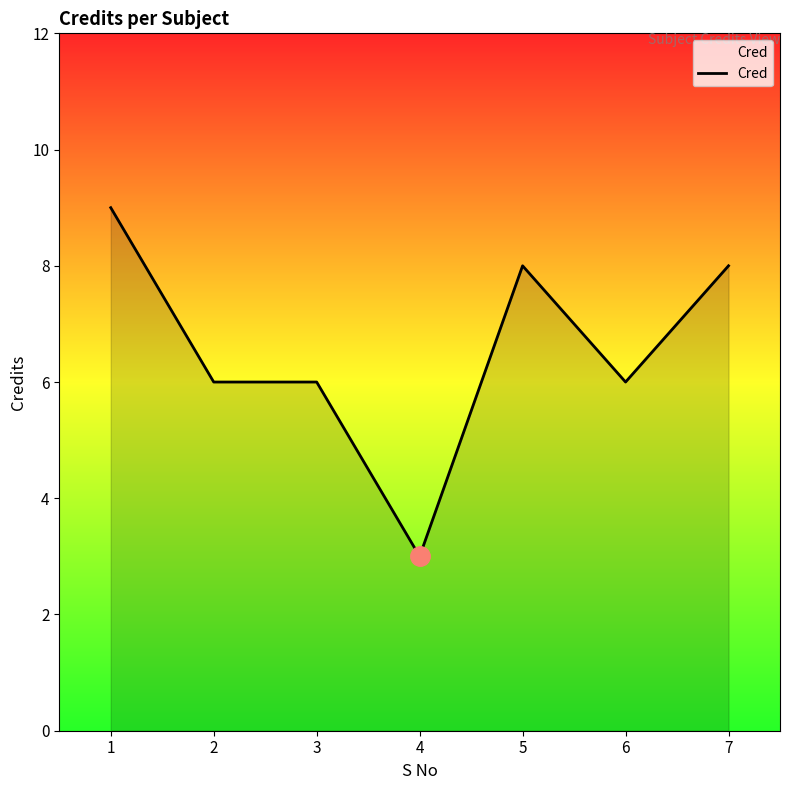

True or false: there are more than 2 points higher than both neighbors.

False